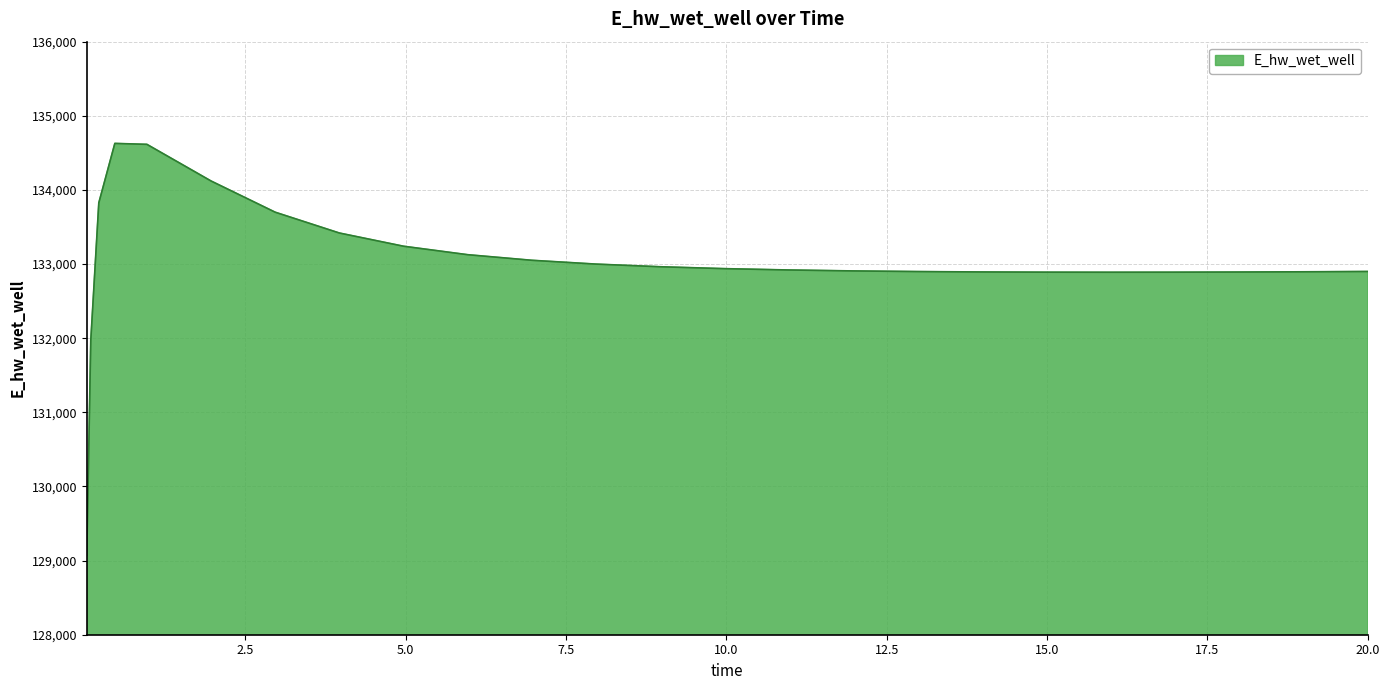

What is the smallest value displayed?

129070.2